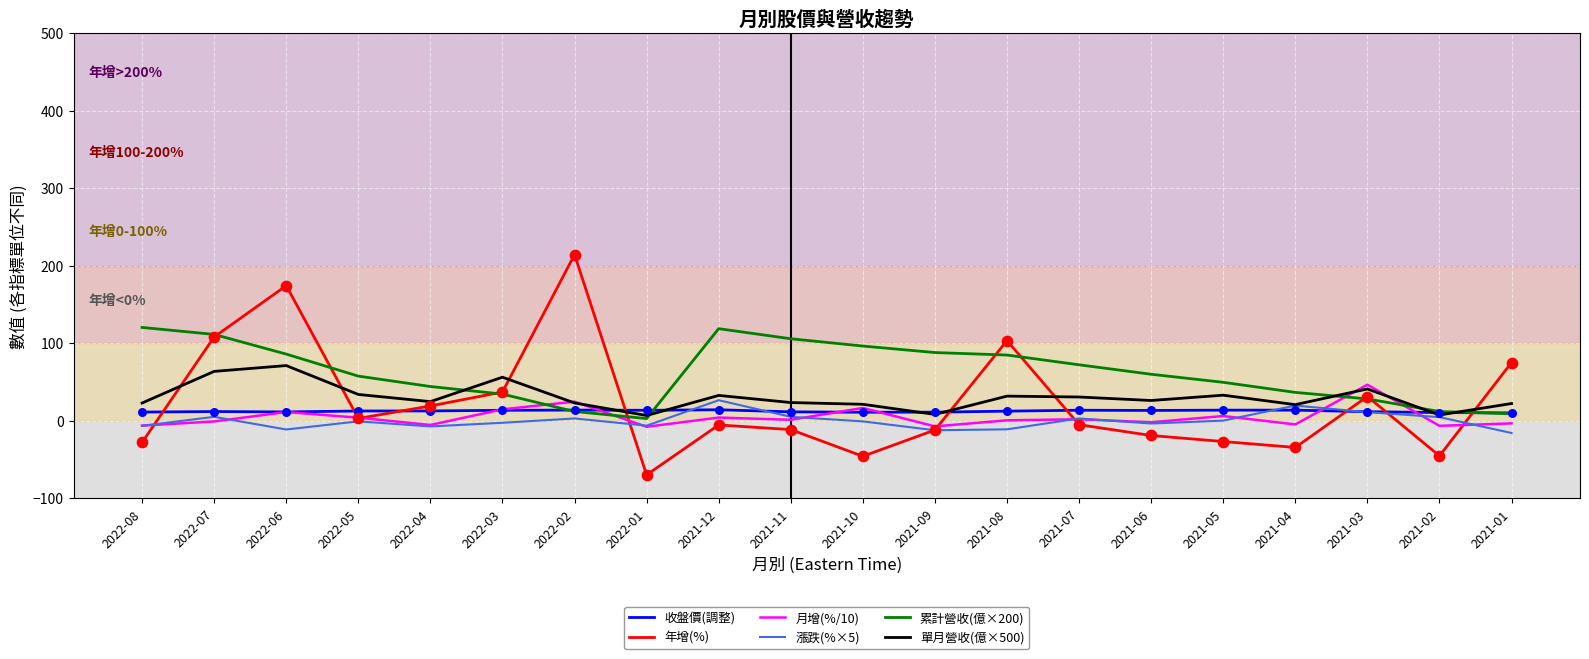

Which series has the widest spread of values?

年增(%)